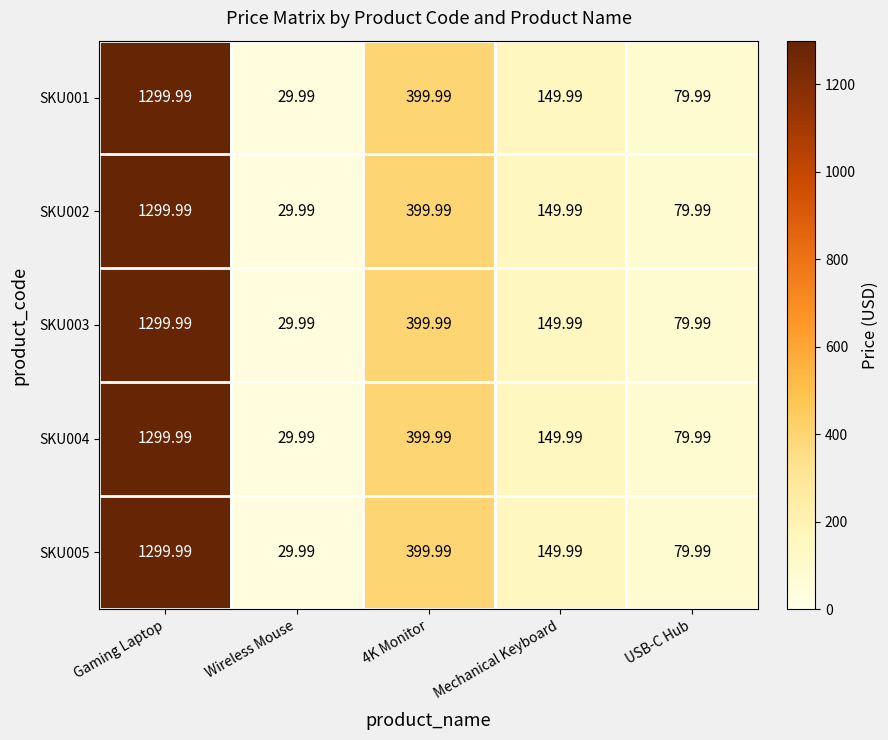

Which category has the lowest value in the SKU004 series?

Wireless Mouse